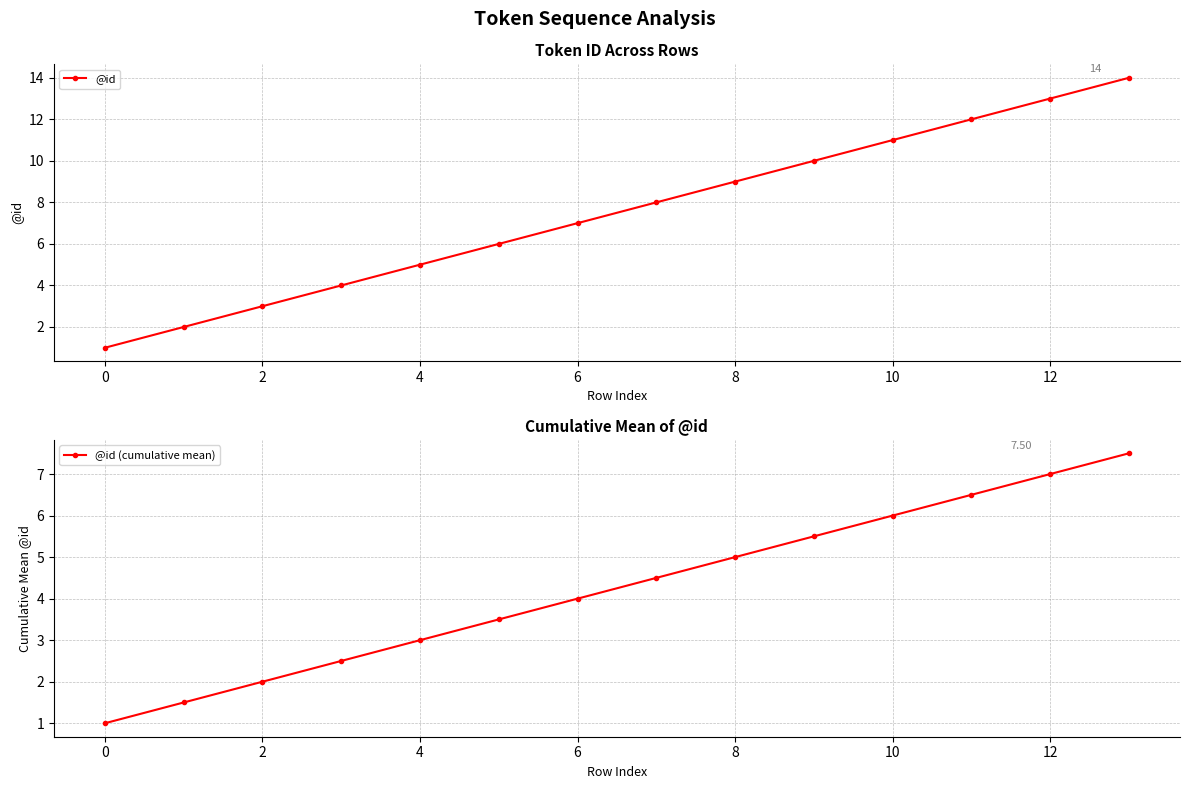

What is the sum of all @id (cumulative mean) values?

59.5